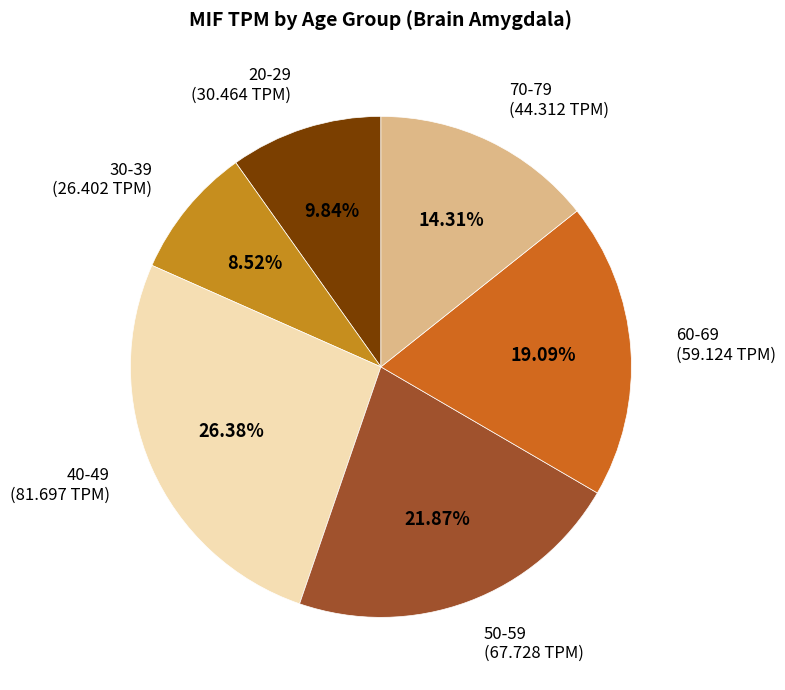

How many slices are in this pie chart?

6